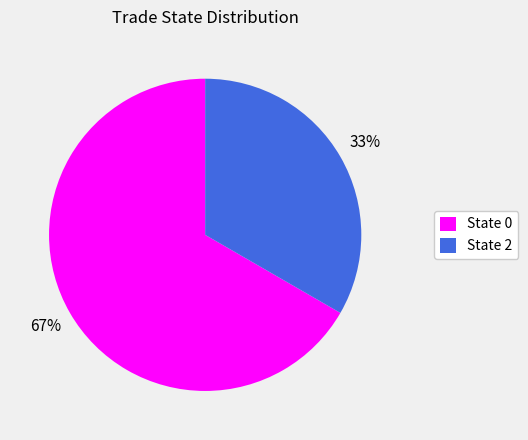

Between State 2 and State 0, which is larger?

State 0